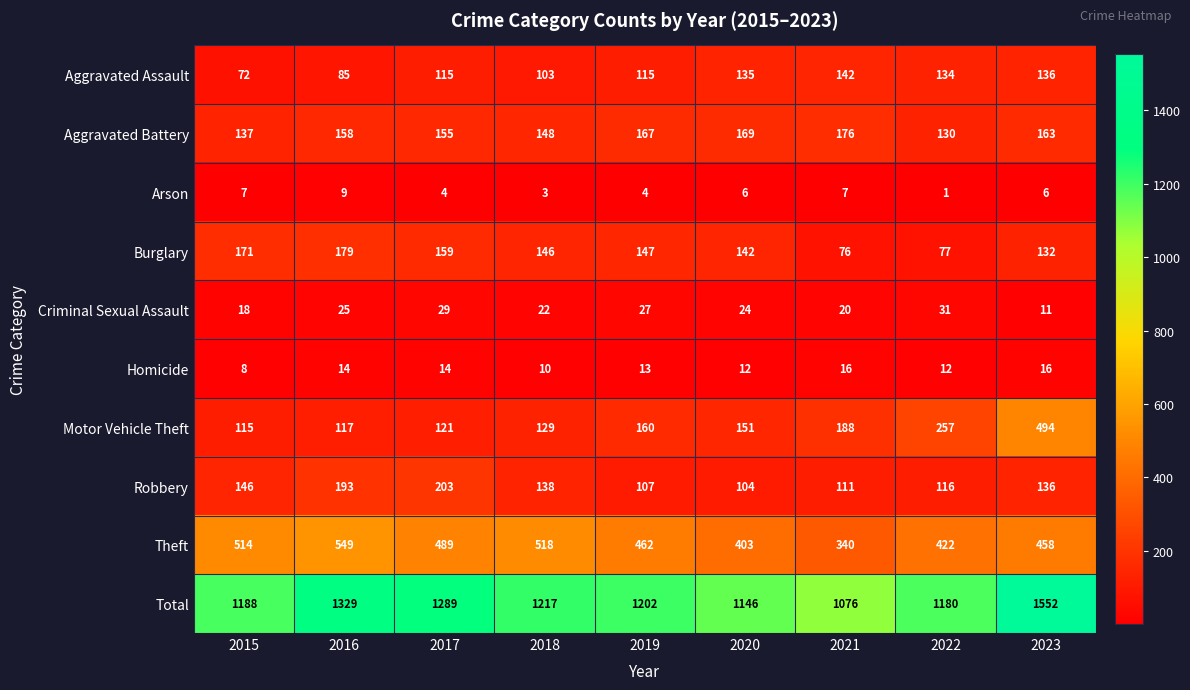

Which series has the largest total across all categories?

Total